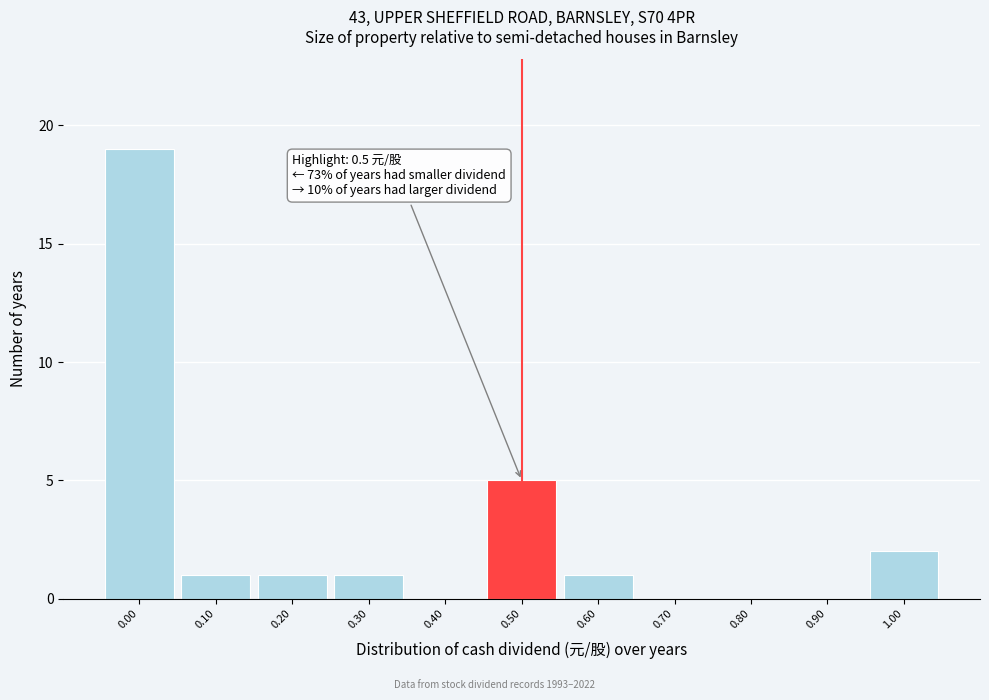

Reading right to left, transcribe all the data shown in this chart.

1.00=2	0.90=0	0.80=0	0.70=0	0.60=1	0.50=5	0.40=0	0.30=1	0.20=1	0.10=1	0.00=19